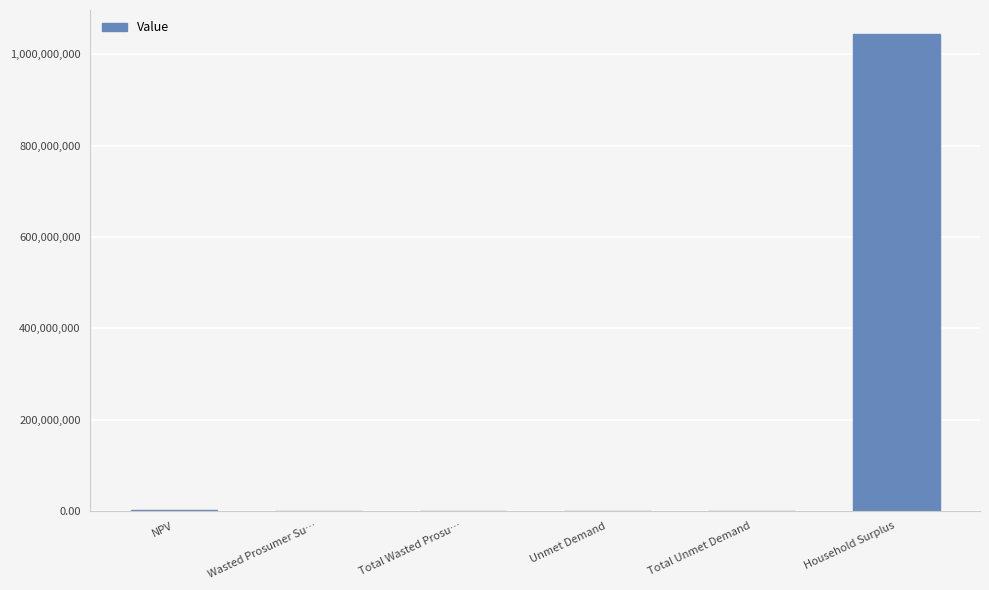

How many categories are shown in the chart?

6